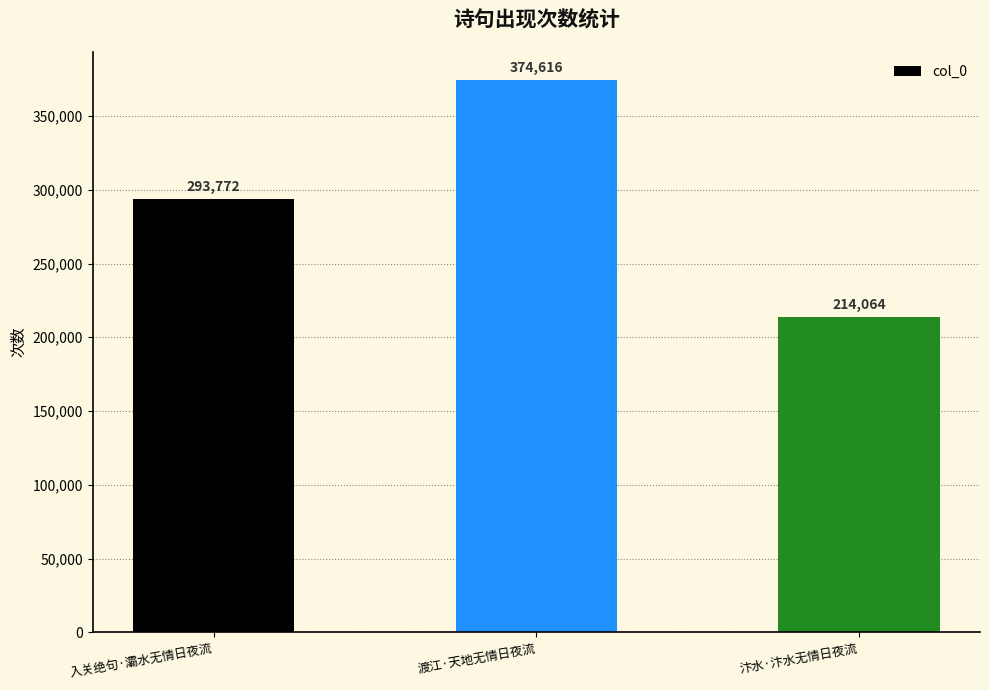

Which category has the highest value across all series?

渡江·天地无情日夜流